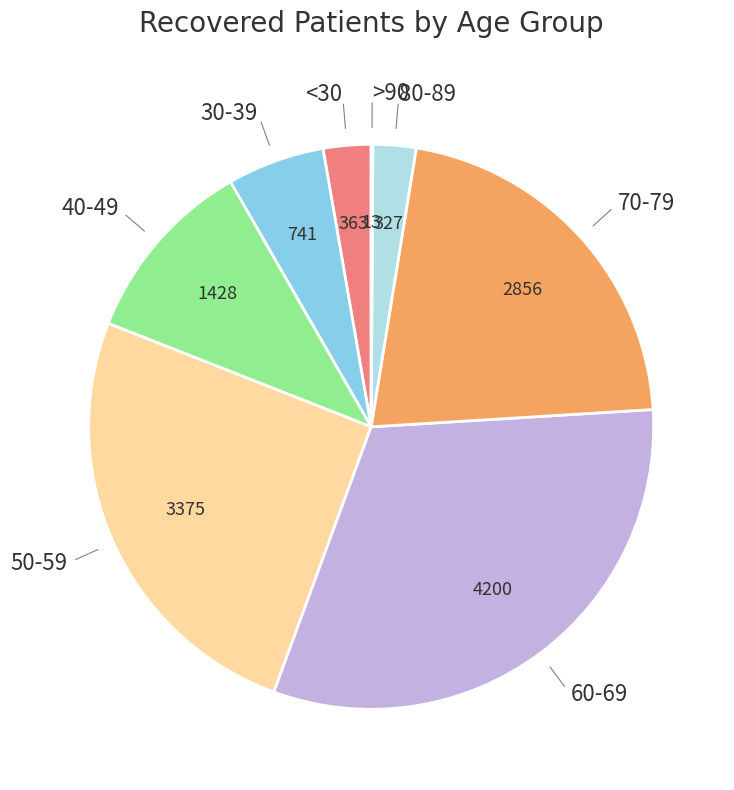

Is there a majority slice in this chart?

No